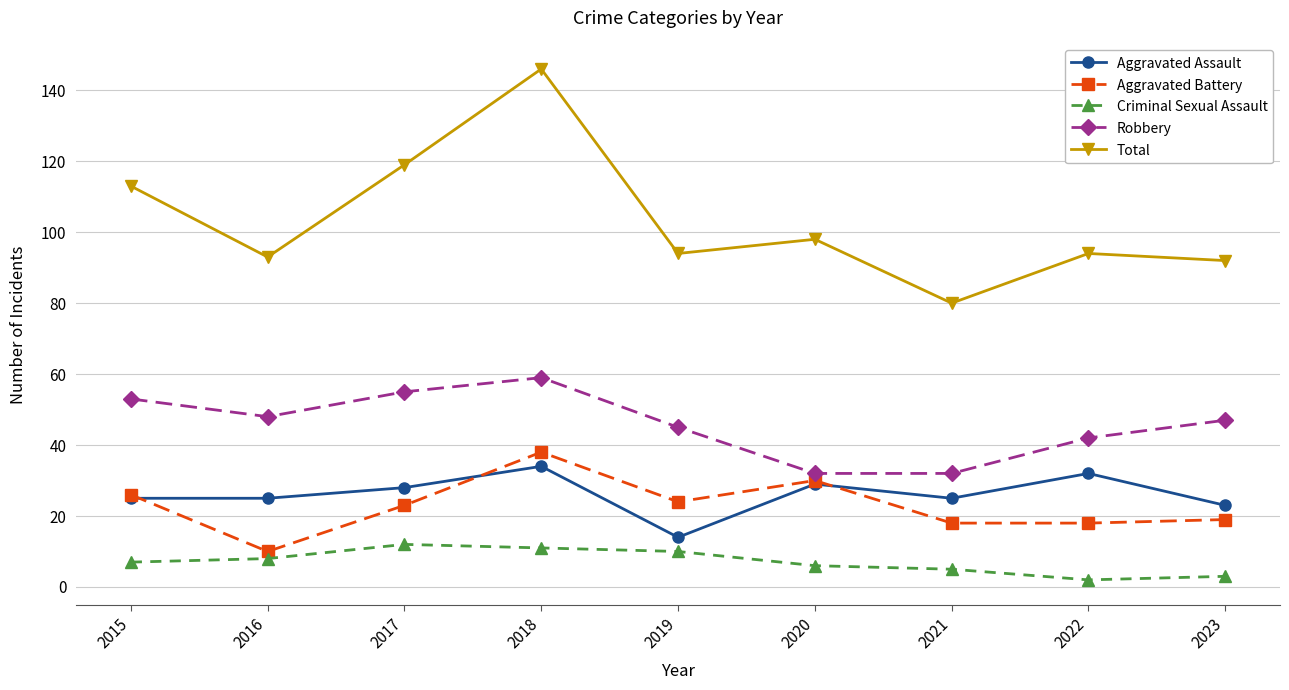

At which label does Total first exceed 94?

2015